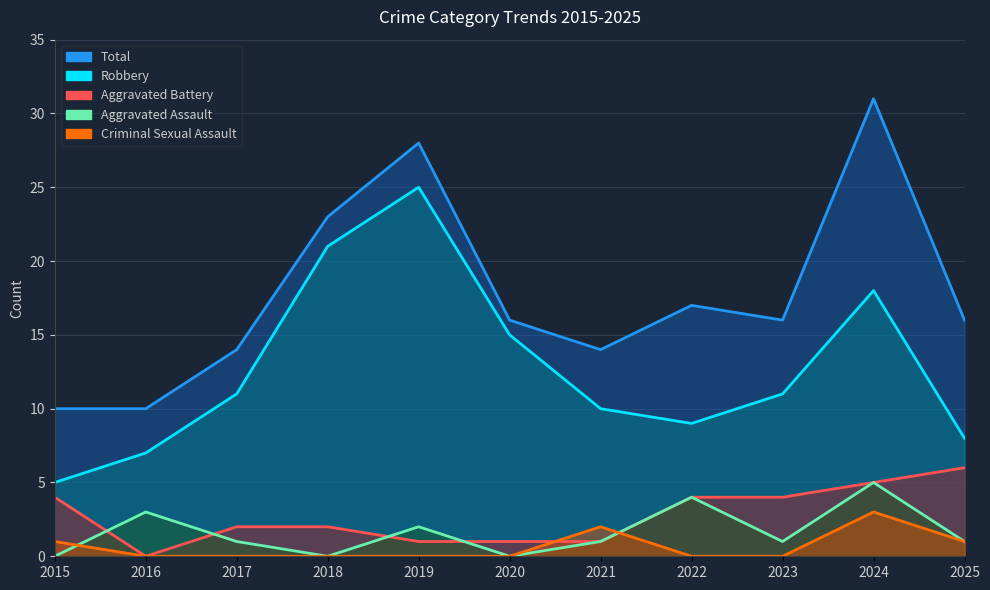

True or false: Robbery has more than 2 points higher than both neighbors.

False